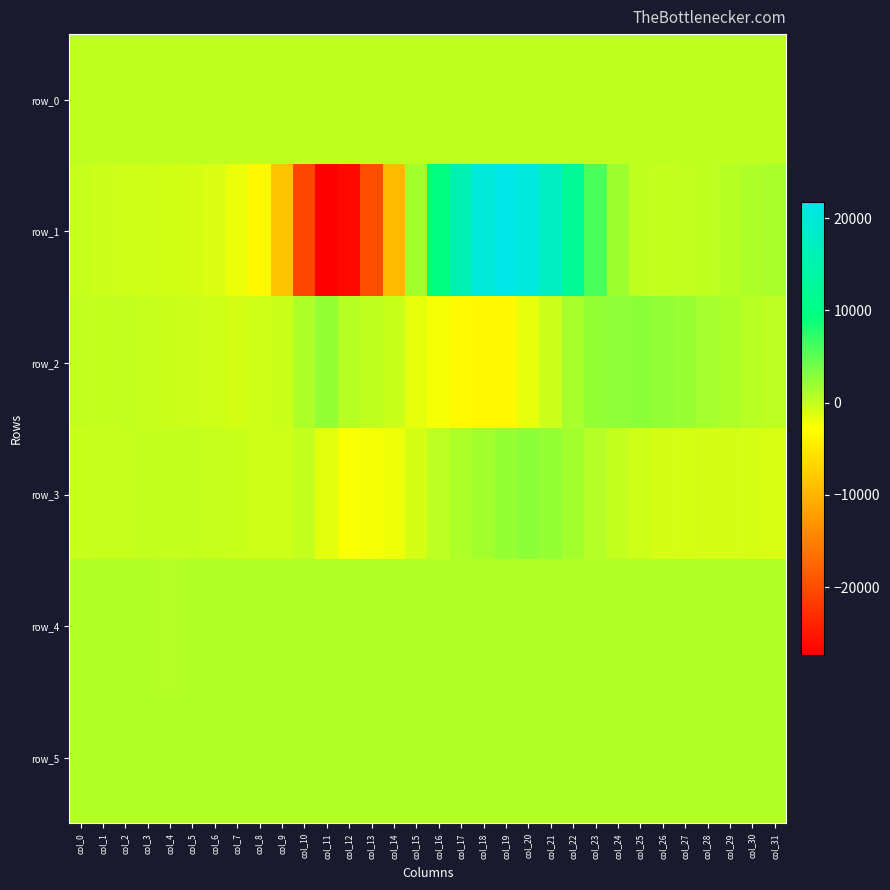

The value of row_1 at col_16 is 9693.0. True or false?

True